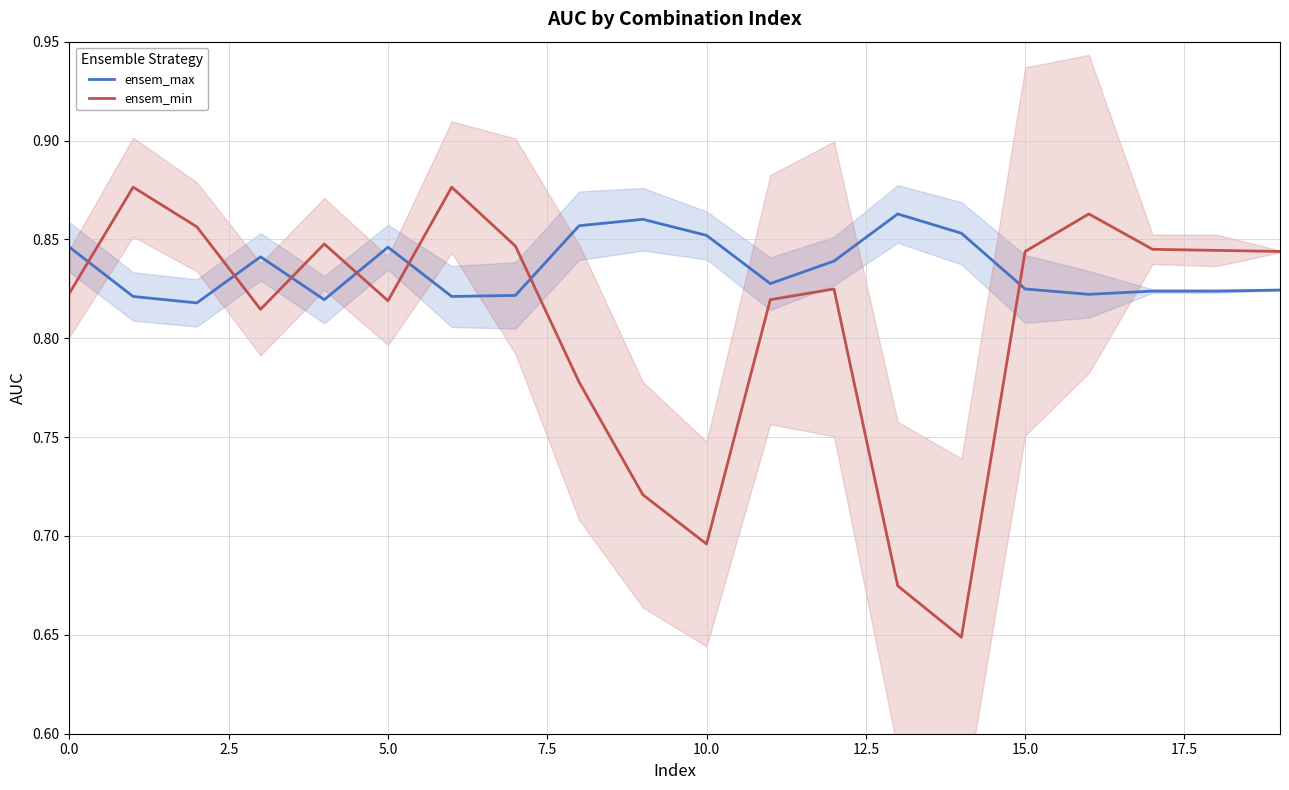

The value of ensem_min at 13 is 0.3. True or false?

False